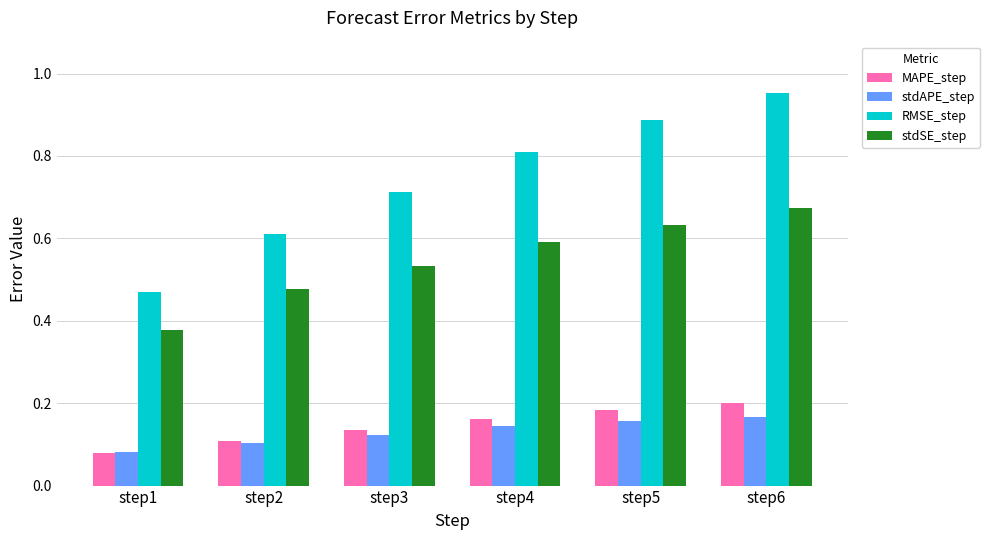

Which series has the widest spread of values?

RMSE_step